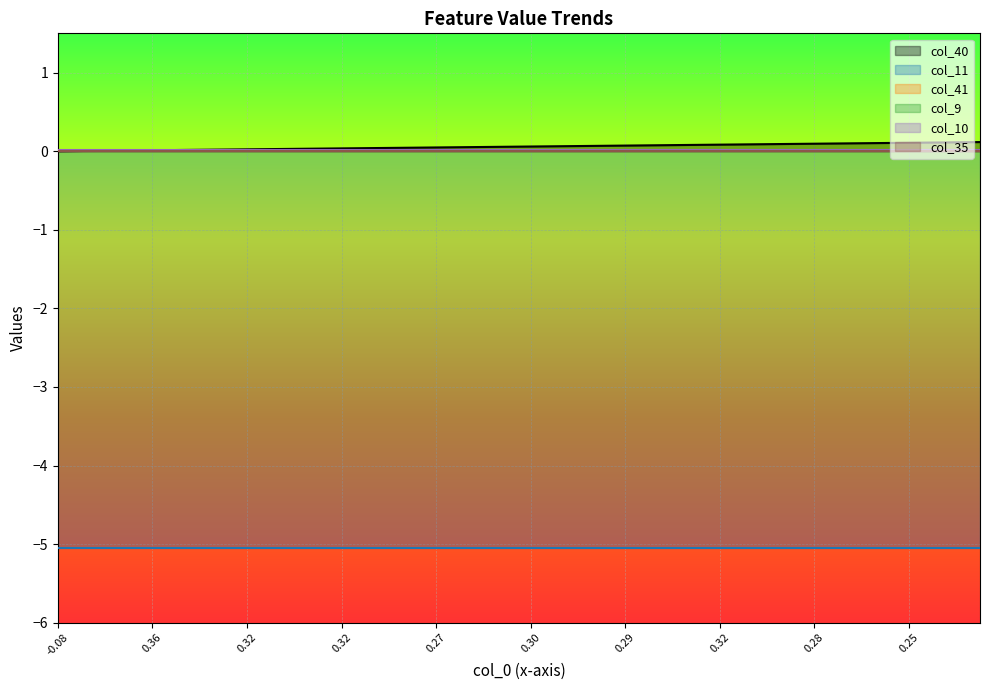

How many lines are shown in the chart?

6